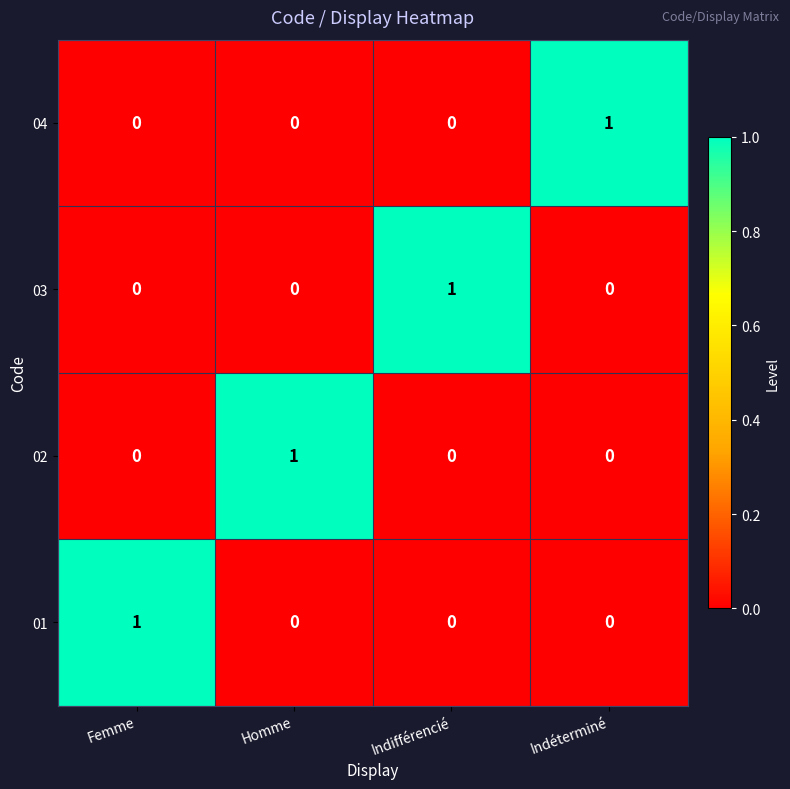

The 02 series shows -1 at Femme. True or false?

False